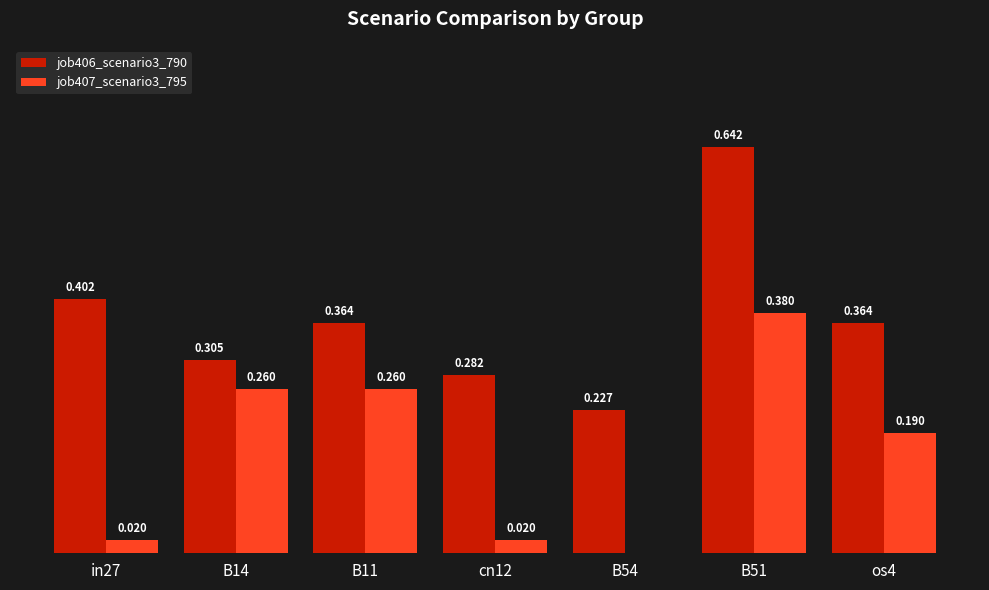

Is the value of job407_scenario3_795 at os4 greater than the value of job406_scenario3_790 at B51?

No